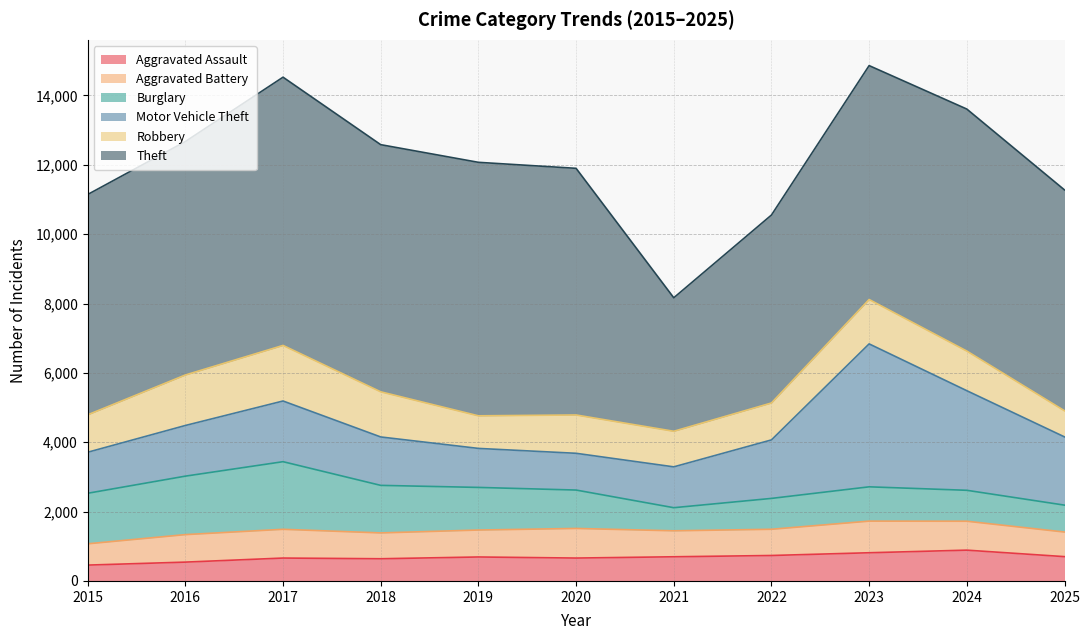

At which label does Motor Vehicle Theft reach its minimum?

2020